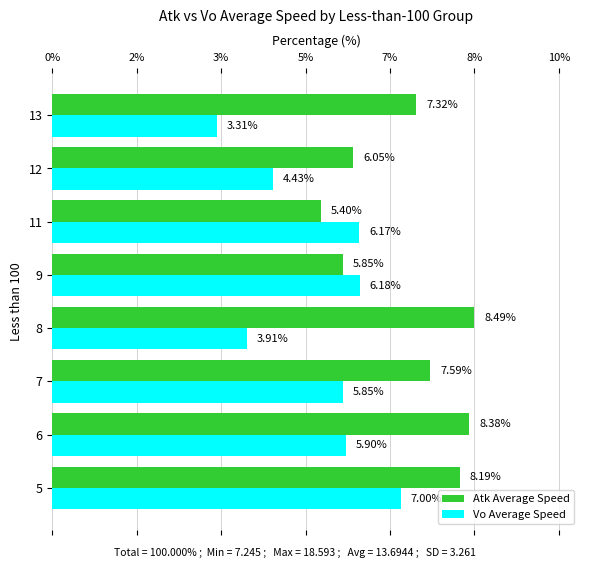

What are all the series names shown in the legend?

Atk Average Speed, Vo Average Speed